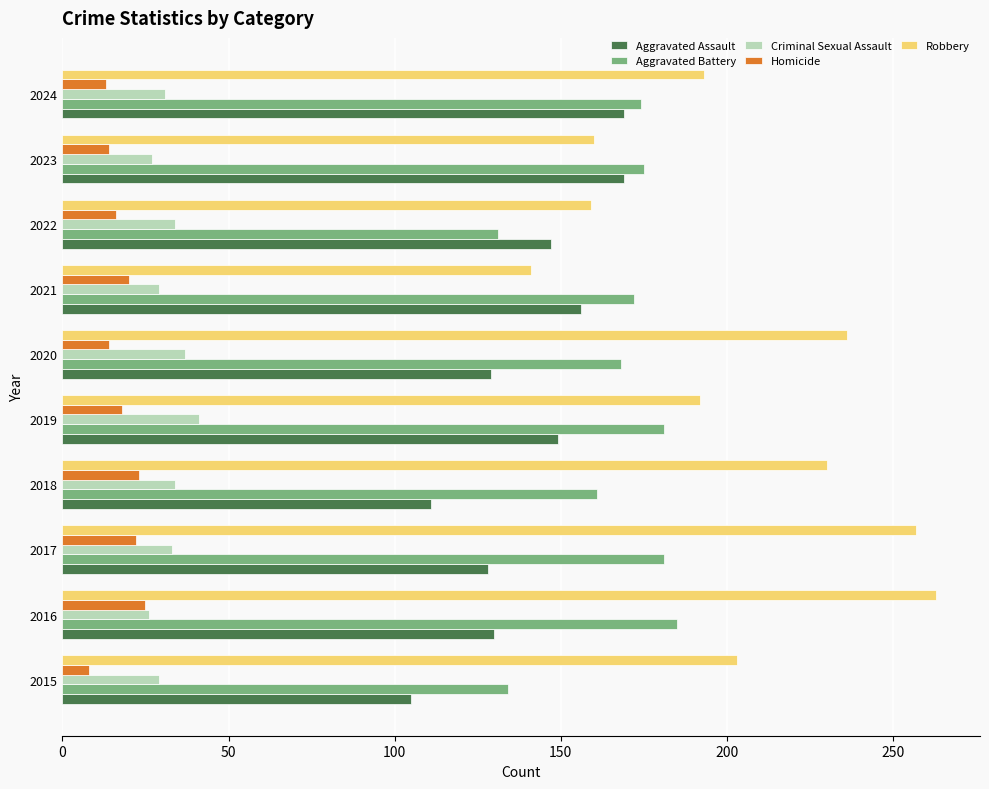

Which series changed the most between 2020 and 2021?

Robbery